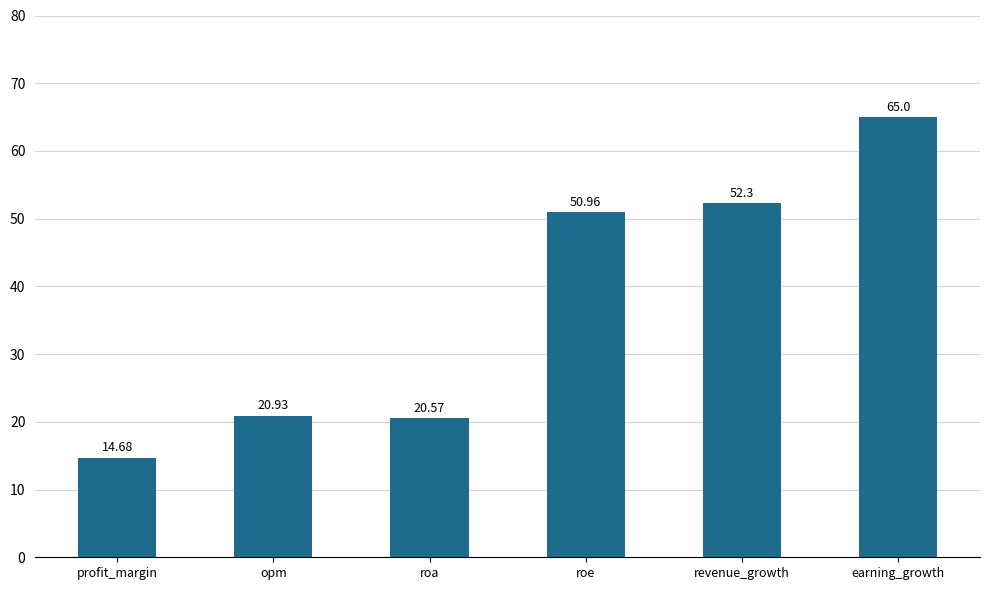

List the labels in order of value, smallest first.

profit_margin, roa, opm, roe, revenue_growth, earning_growth